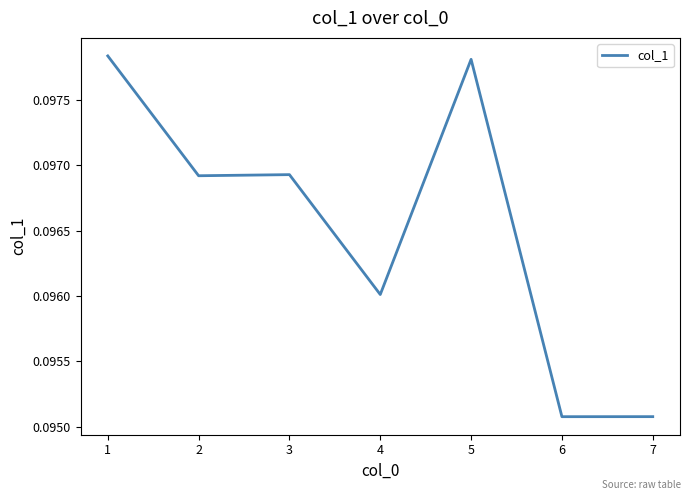

Which has a higher value, 4 or 3?

3